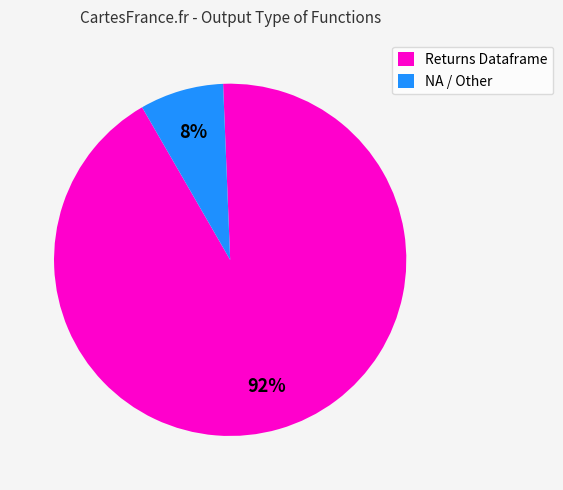

What is the majority slice?

Returns Dataframe